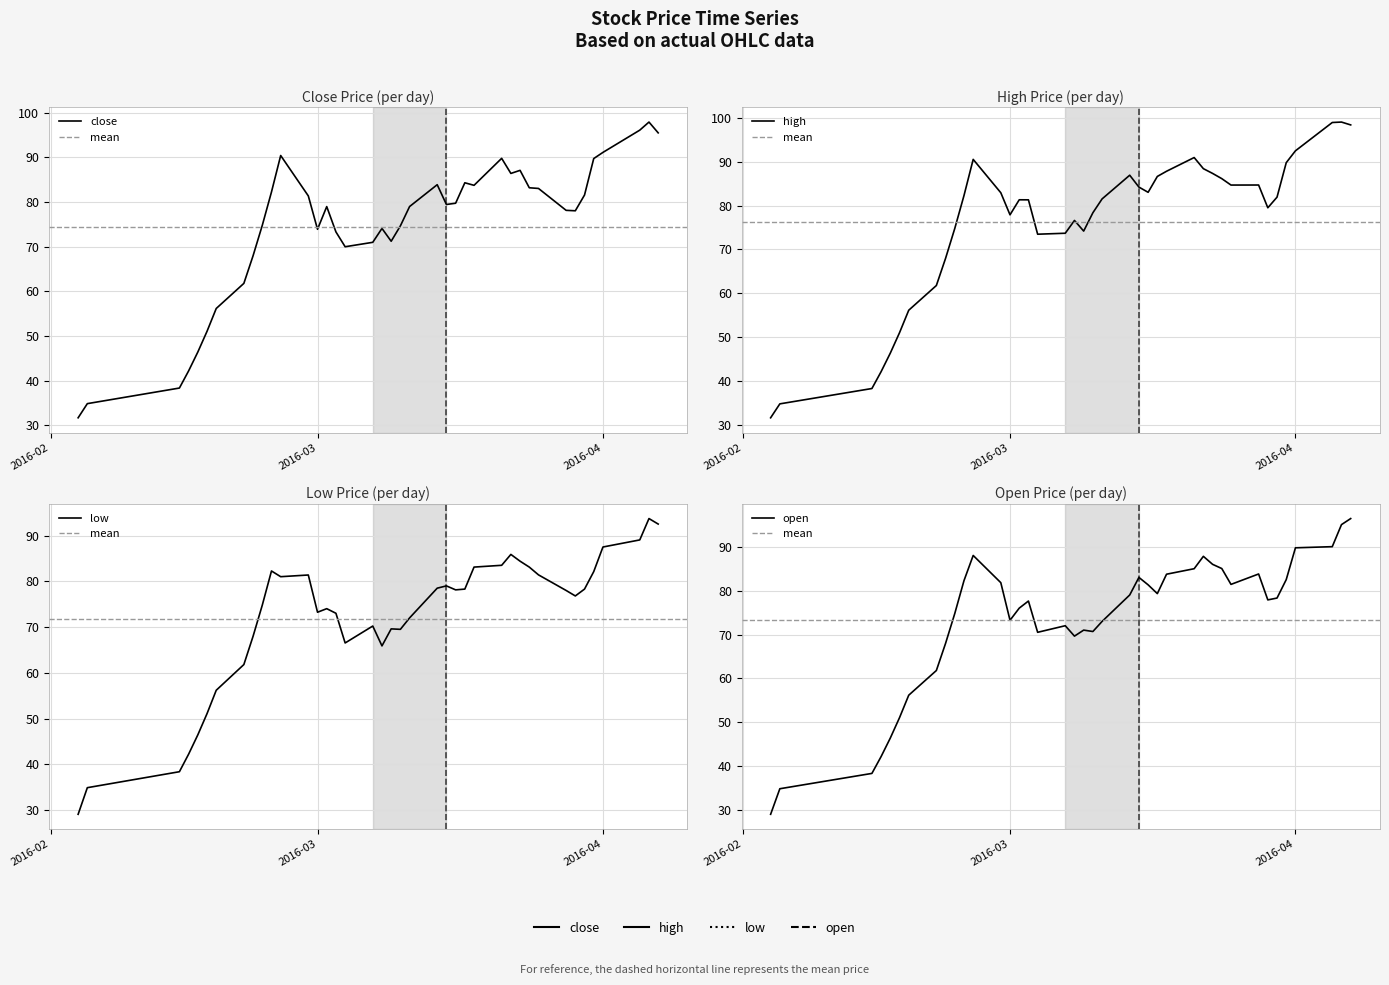

How many data points in close are above 79?

19